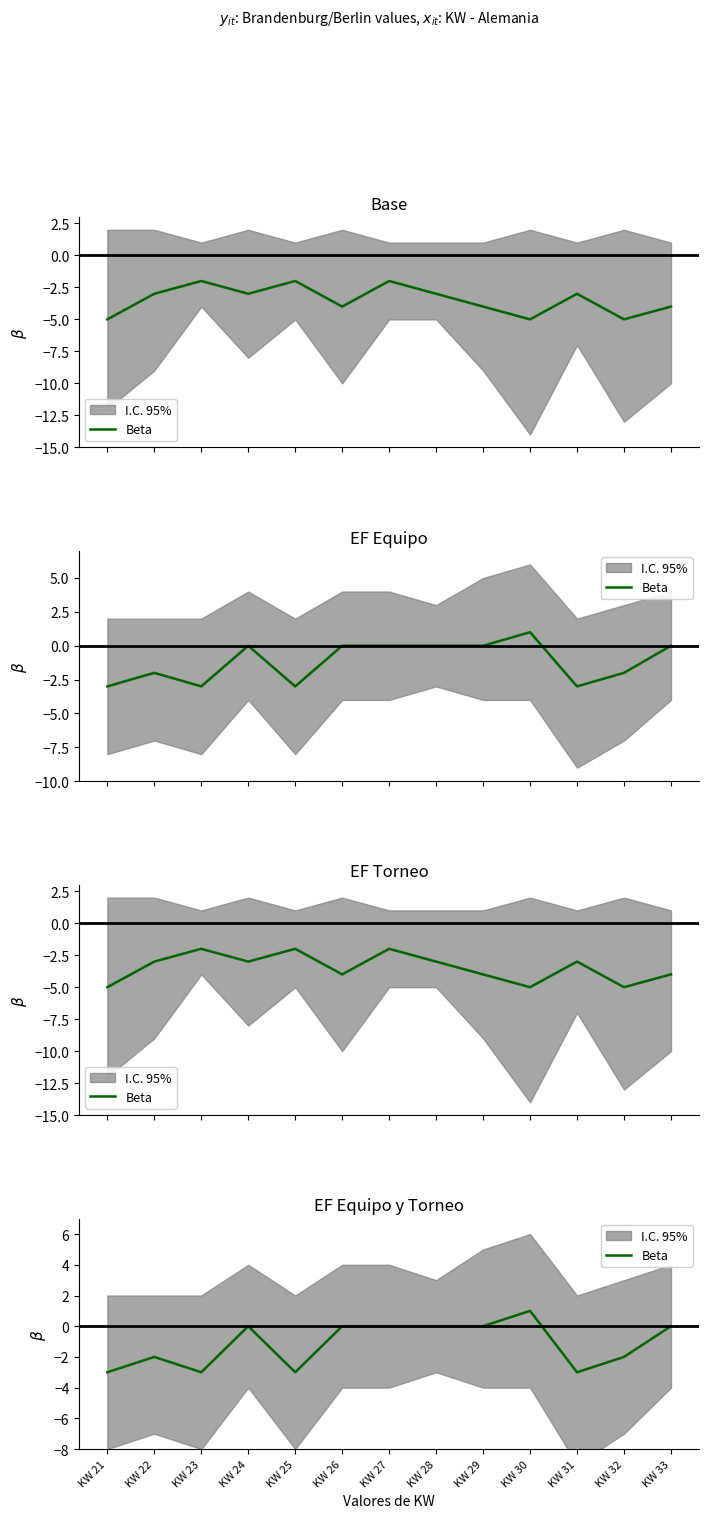

How many positive values are there?

1